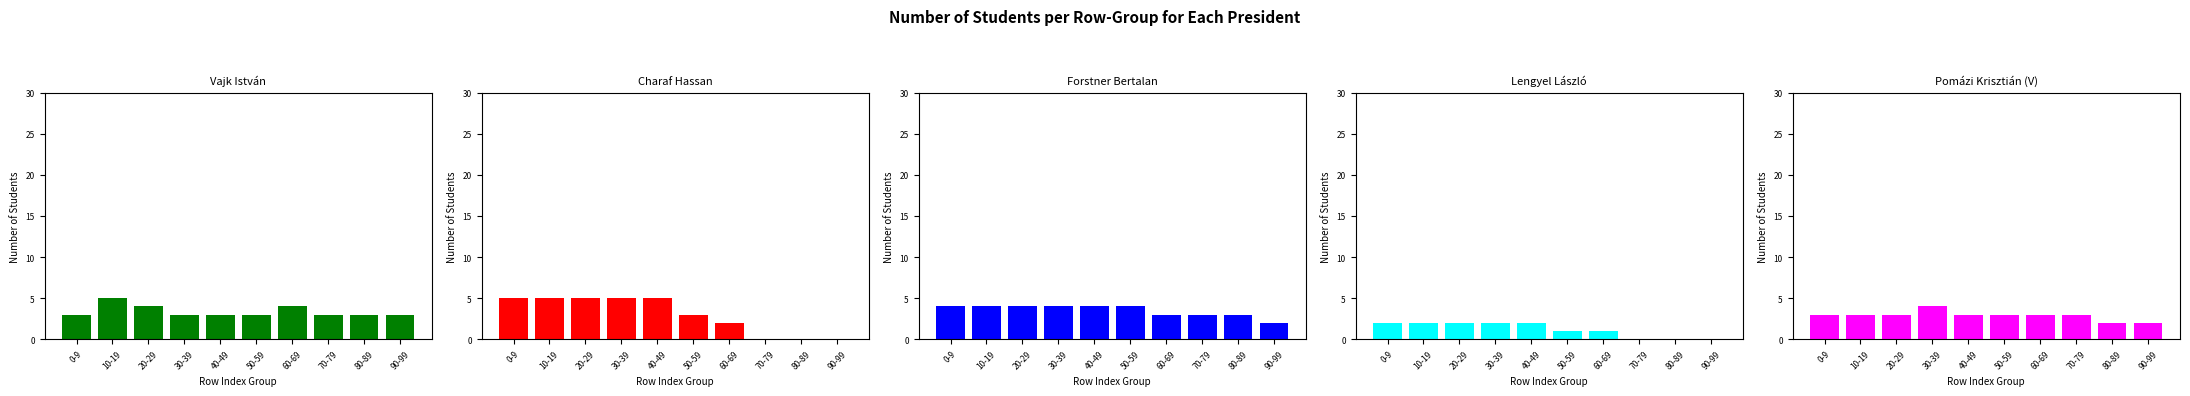

Does the chart contain stacked bars?

No